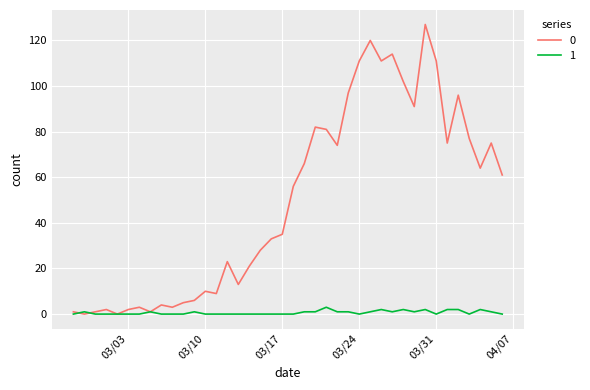

Rank the series by their average value, from lowest to highest.

1, 0